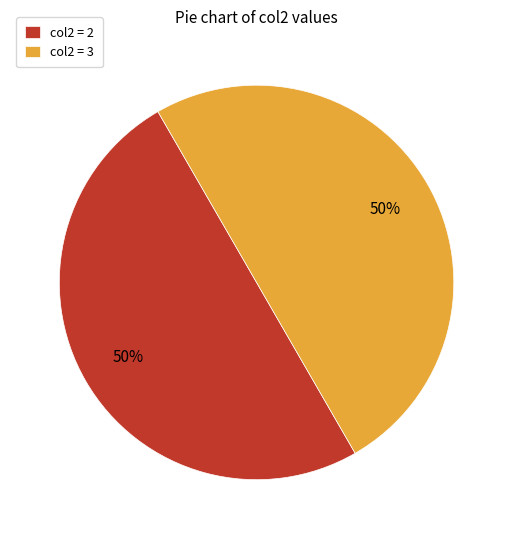

Do col2 = 3 and col2 = 2 together represent more than half of the pie?

Yes